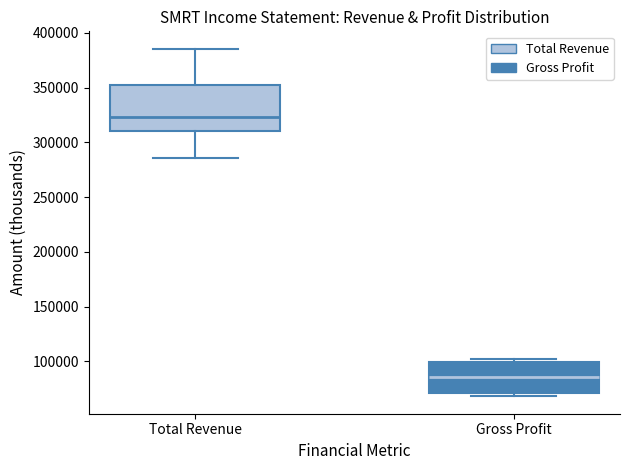

Reading left to right, transcribe this box plot: for each box, give where its median line is, the range the box spans, and where its two whiskers end, as read against the y-axis. The values are not printed on the chart, so give them approximately, as read against the axis.

Total Revenue: median 325000, box 310000 to 350000, whiskers 285000 to 385000
Gross Profit: median 85000, box 70000 to 100000, whiskers 70000 (just below the box's lower edge) to 105000